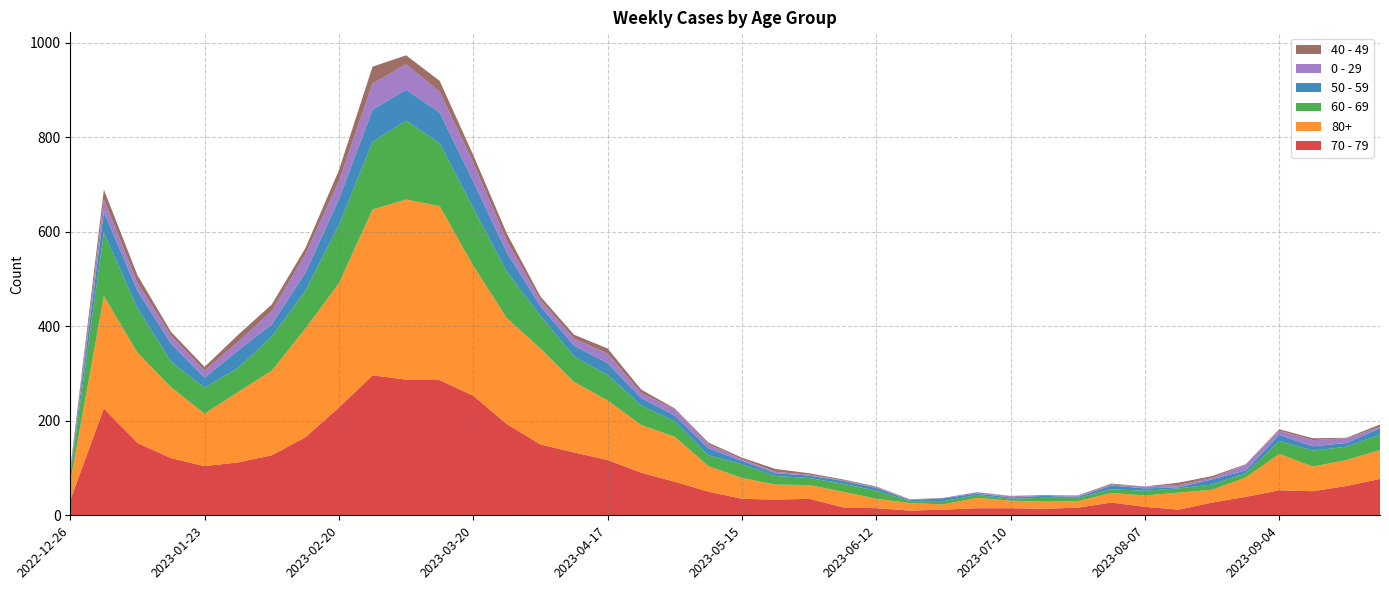

Reading left to right, extract all data points from this chart.

70 - 79: 2022-12-26=32	2023-01-02=226	2023-01-09=153	2023-01-16=121	2023-01-23=104	2023-01-30=112	2023-02-06=127	2023-02-13=165	2023-02-20=228	2023-02-27=296	2023-03-06=287	2023-03-13=286	2023-03-20=253	2023-03-27=193	2023-04-03=150	2023-04-10=133	2023-04-17=117	2023-04-24=90	2023-05-01=71	2023-05-08=50	2023-05-15=35	2023-05-22=33	2023-05-29=35	2023-06-05=17	2023-06-12=15	2023-06-19=10	2023-06-26=12	2023-07-03=15	2023-07-10=15	2023-07-17=14	2023-07-24=16	2023-07-31=27	2023-08-07=18	2023-08-14=12	2023-08-21=27	2023-08-28=39	2023-09-04=53	2023-09-11=51	2023-09-18=62	2023-09-25=77
80+: 2022-12-26=38	2023-01-02=238	2023-01-09=191	2023-01-16=150	2023-01-23=111	2023-01-30=149	2023-02-06=179	2023-02-13=230	2023-02-20=263	2023-02-27=351	2023-03-06=381	2023-03-13=368	2023-03-20=275	2023-03-27=224	2023-04-03=203	2023-04-10=149	2023-04-17=126	2023-04-24=101	2023-05-01=95	2023-05-08=54	2023-05-15=44	2023-05-22=32	2023-05-29=29	2023-06-05=33	2023-06-12=20	2023-06-19=16	2023-06-26=11	2023-07-03=22	2023-07-10=16	2023-07-17=15	2023-07-24=14	2023-07-31=20	2023-08-07=24	2023-08-14=36	2023-08-21=27	2023-08-28=41	2023-09-04=77	2023-09-11=52	2023-09-18=55	2023-09-25=61
60 - 69: 2022-12-26=16	2023-01-02=134	2023-01-09=94	2023-01-16=54	2023-01-23=55	2023-01-30=51	2023-02-06=72	2023-02-13=80	2023-02-20=123	2023-02-27=143	2023-03-06=167	2023-03-13=133	2023-03-20=122	2023-03-27=98	2023-04-03=69	2023-04-10=54	2023-04-17=54	2023-04-24=41	2023-05-01=33	2023-05-08=23	2023-05-15=29	2023-05-22=18	2023-05-29=15	2023-06-05=17	2023-06-12=17	2023-06-19=4	2023-06-26=7	2023-07-03=6	2023-07-10=4	2023-07-17=8	2023-07-24=7	2023-07-31=8	2023-08-07=10	2023-08-14=9	2023-08-21=11	2023-08-28=9	2023-09-04=27	2023-09-11=34	2023-09-18=28	2023-09-25=33
50 - 59: 2022-12-26=5	2023-01-02=44	2023-01-09=37	2023-01-16=38	2023-01-23=21	2023-01-30=37	2023-02-06=26	2023-02-13=38	2023-02-20=55	2023-02-27=68	2023-03-06=65	2023-03-13=65	2023-03-20=56	2023-03-27=41	2023-04-03=20	2023-04-10=23	2023-04-17=25	2023-04-24=16	2023-05-01=12	2023-05-08=15	2023-05-15=7	2023-05-22=6	2023-05-29=5	2023-06-05=6	2023-06-12=6	2023-06-19=2	2023-06-26=6	2023-07-03=3	2023-07-10=3	2023-07-17=4	2023-07-24=2	2023-07-31=8	2023-08-07=5	2023-08-14=2	2023-08-21=11	2023-08-28=6	2023-09-04=13	2023-09-11=9	2023-09-18=8	2023-09-25=13
0 - 29: 2022-12-26=4	2023-01-02=26	2023-01-09=17	2023-01-16=17	2023-01-23=15	2023-01-30=18	2023-02-06=28	2023-02-13=39	2023-02-20=38	2023-02-27=55	2023-03-06=54	2023-03-13=44	2023-03-20=40	2023-03-27=24	2023-04-03=13	2023-04-10=15	2023-04-17=20	2023-04-24=11	2023-05-01=13	2023-05-08=8	2023-05-15=4	2023-05-22=3	2023-05-29=2	2023-06-05=1	2023-06-12=2	2023-06-19=1	2023-06-26=1	2023-07-03=3	2023-07-10=2	2023-07-17=2	2023-07-24=2	2023-07-31=2	2023-08-07=4	2023-08-14=5	2023-08-21=3	2023-08-28=12	2023-09-04=9	2023-09-11=13	2023-09-18=10	2023-09-25=3
40 - 49: 2022-12-26=4	2023-01-02=21	2023-01-09=16	2023-01-16=8	2023-01-23=8	2023-01-30=15	2023-02-06=14	2023-02-13=13	2023-02-20=23	2023-02-27=36	2023-03-06=19	2023-03-13=23	2023-03-20=16	2023-03-27=16	2023-04-03=8	2023-04-10=8	2023-04-17=11	2023-04-24=7	2023-05-01=2	2023-05-08=4	2023-05-15=3	2023-05-22=6	2023-05-29=3	2023-06-05=2	2023-06-12=1	2023-06-19=1	2023-06-26=0	2023-07-03=0	2023-07-10=1	2023-07-17=0	2023-07-24=1	2023-07-31=2	2023-08-07=0	2023-08-14=5	2023-08-21=4	2023-08-28=1	2023-09-04=3	2023-09-11=4	2023-09-18=1	2023-09-25=5